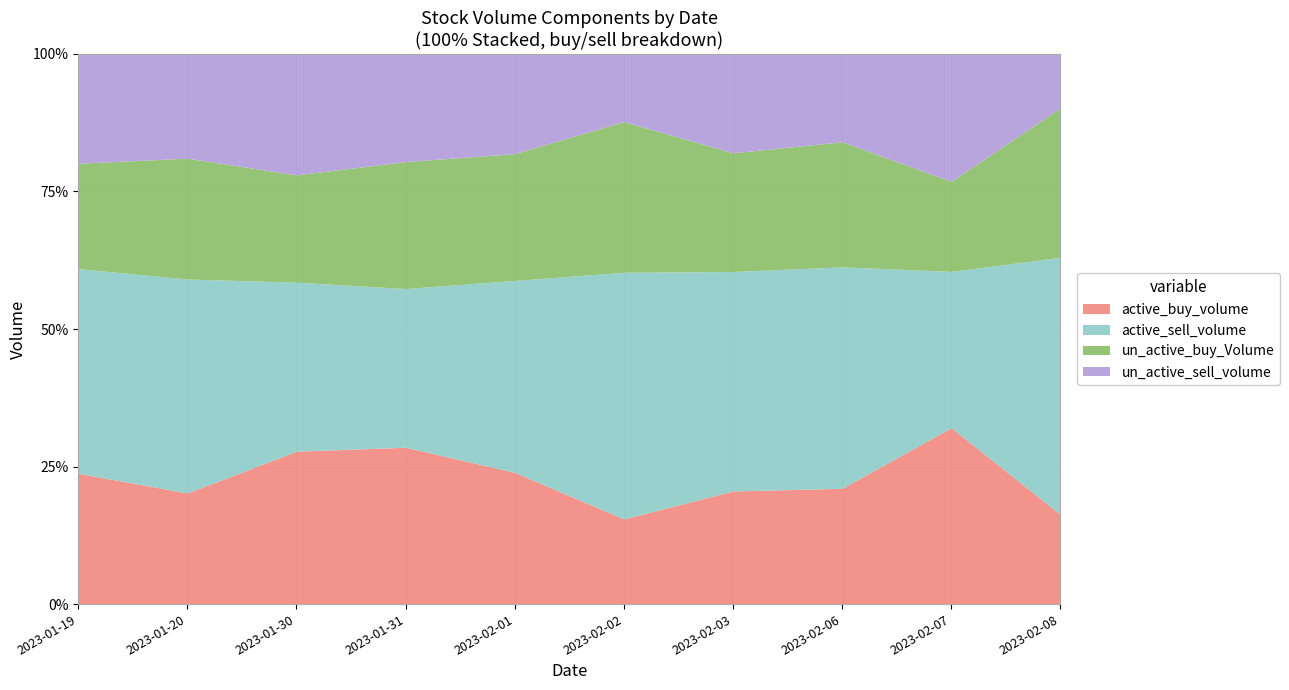

What position from the left is 2023-02-02?

6